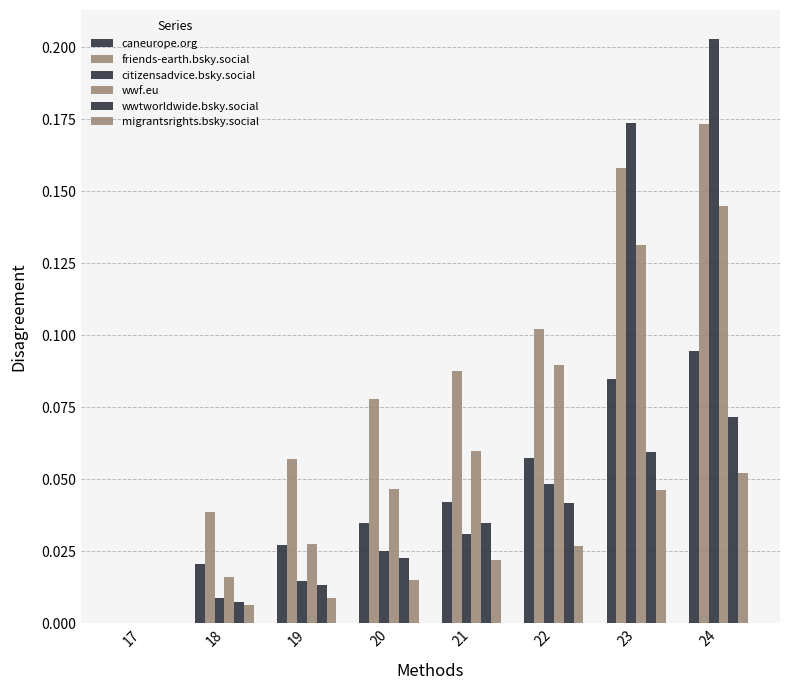

Between 20 and 21, which is larger?

21